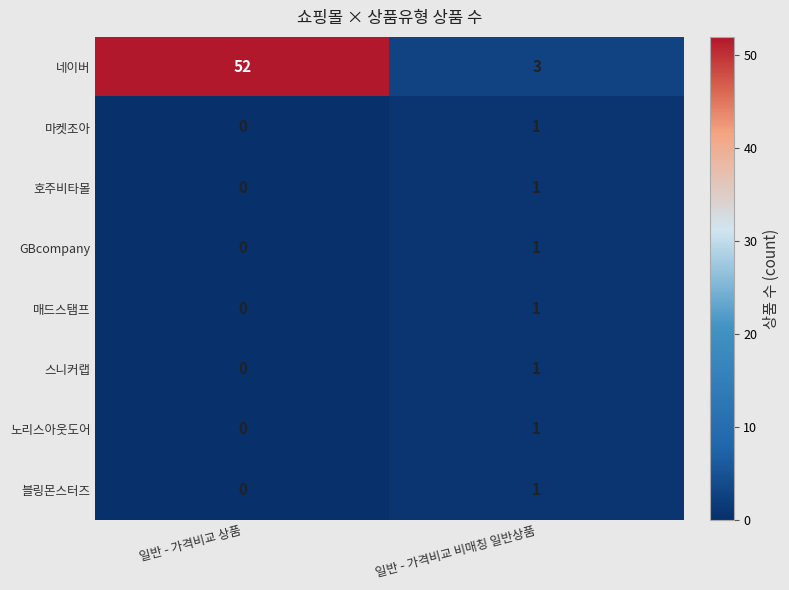

The 호주비타몰 series shows 2 at 일반 - 가격비교 비매칭 일반상품. True or false?

False